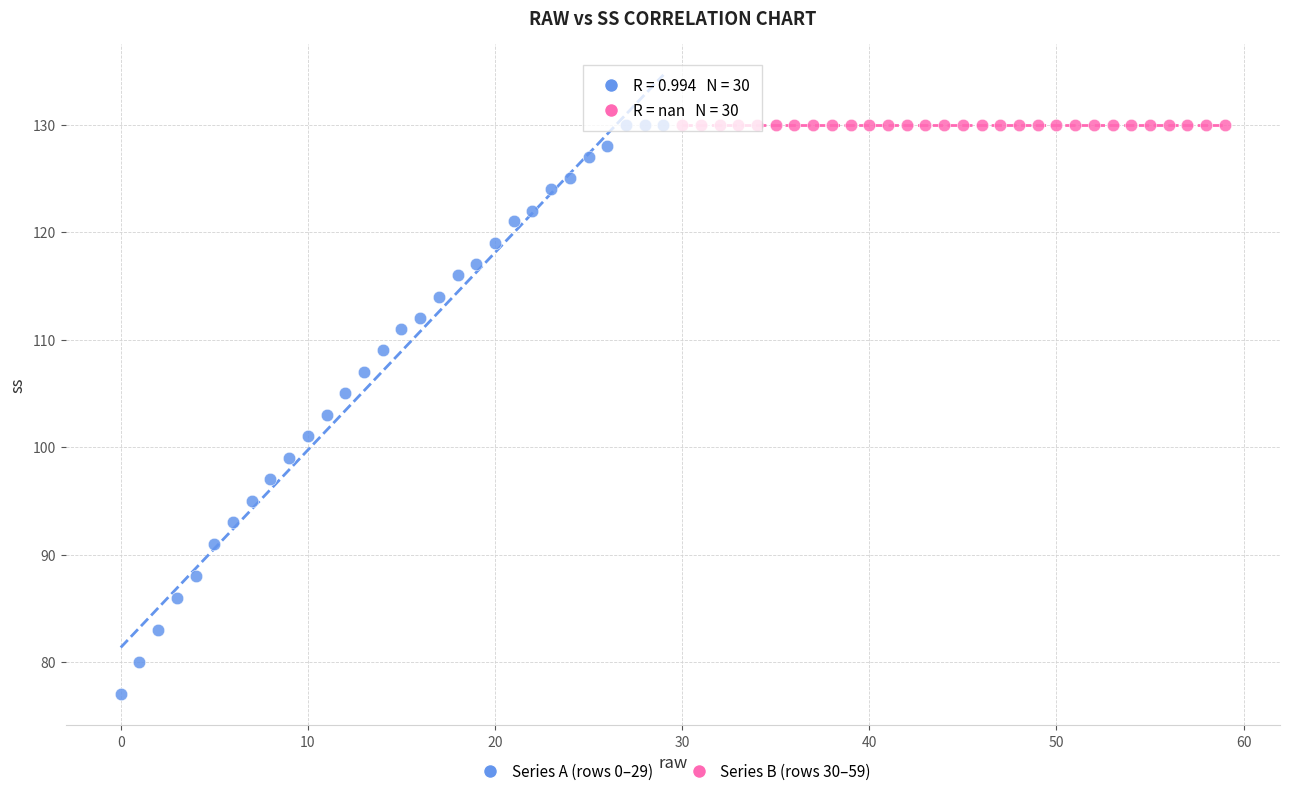

Which series contains the lowest Y value?

Series A (rows 0–29)